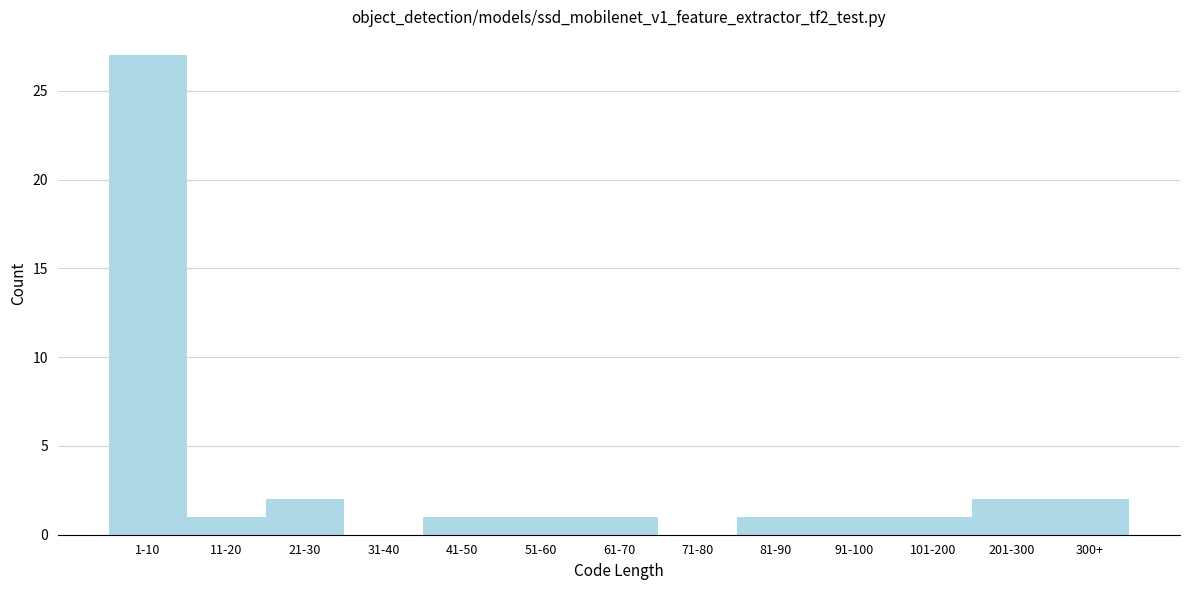

Reading right to left, transcribe all the data shown in this chart.

300+=2	201-300=2	101-200=1	91-100=1	81-90=1	71-80=0	61-70=1	51-60=1	41-50=1	31-40=0	21-30=2	11-20=1	1-10=27